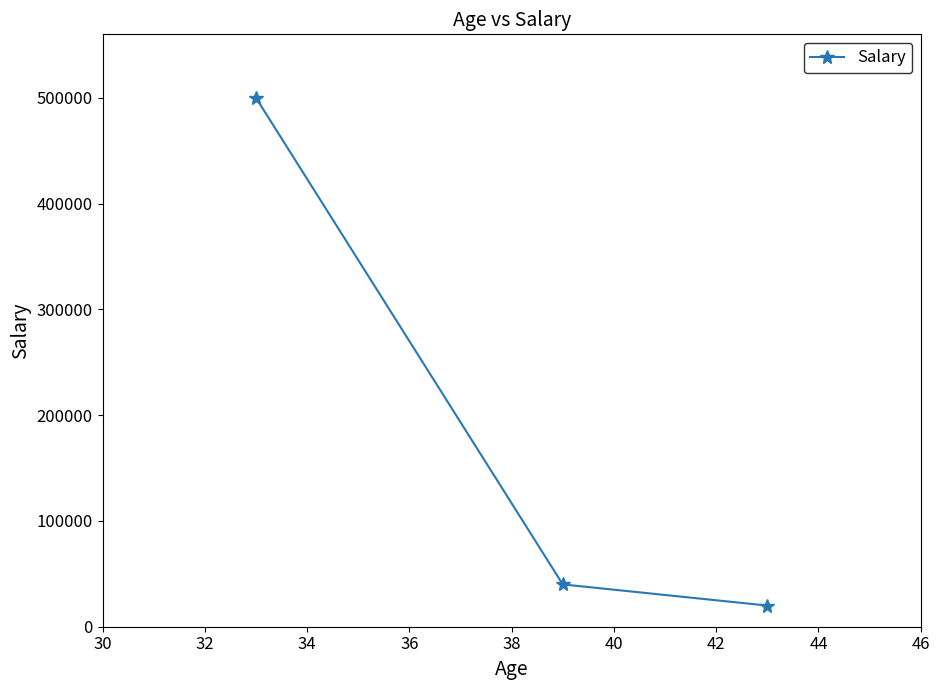

Reading left to right, transcribe all the data shown in this chart.

500000	40000	20000